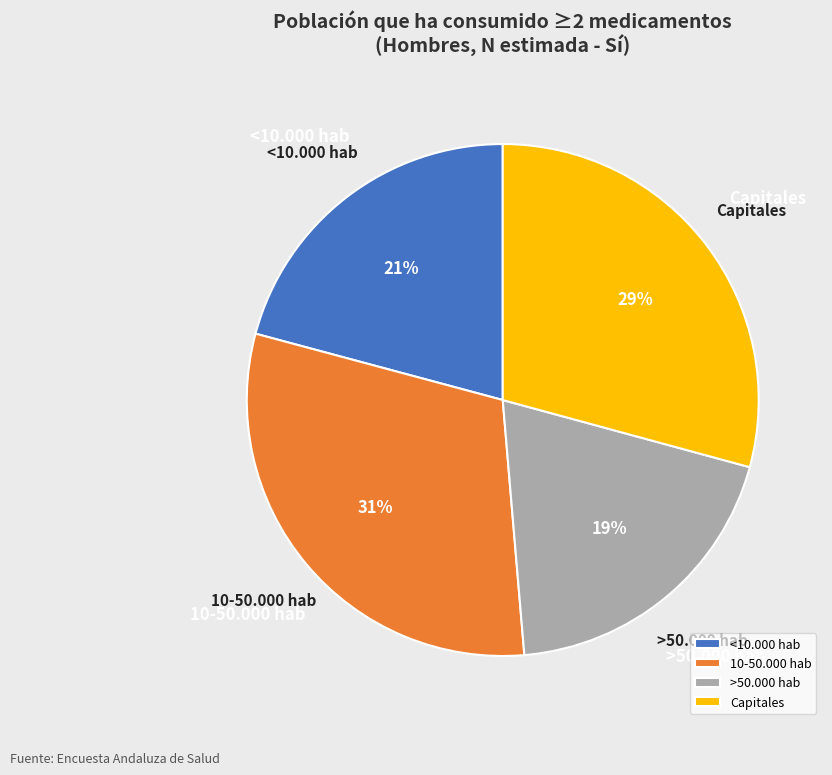

To the nearest percent, what percentage of the pie is >50.000 hab?

19%